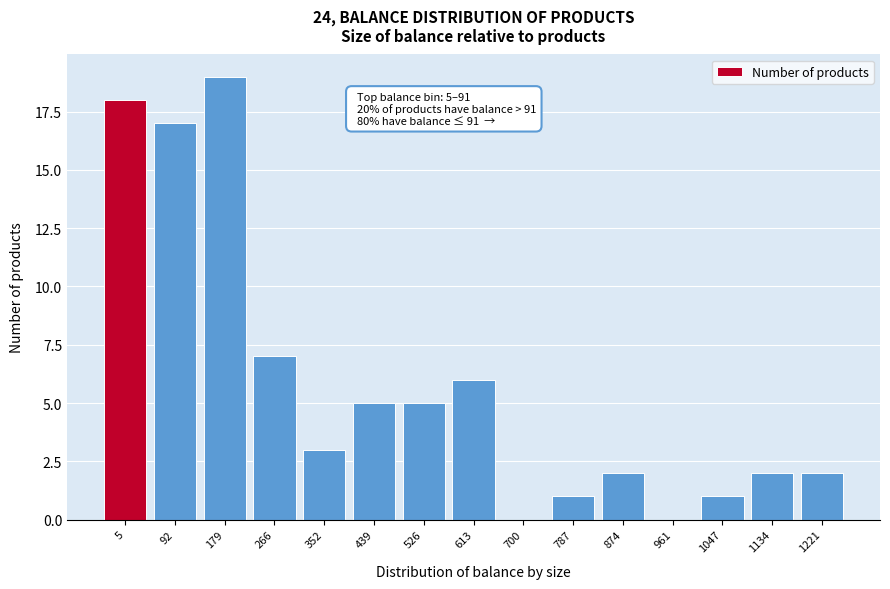

Reading left to right, list all the values displayed in this chart.

5=18	92=17	179=19	266=7	352=3	439=5	526=5	613=6	700=0	787=1	874=2	961=0	1047=1	1134=2	1221=2